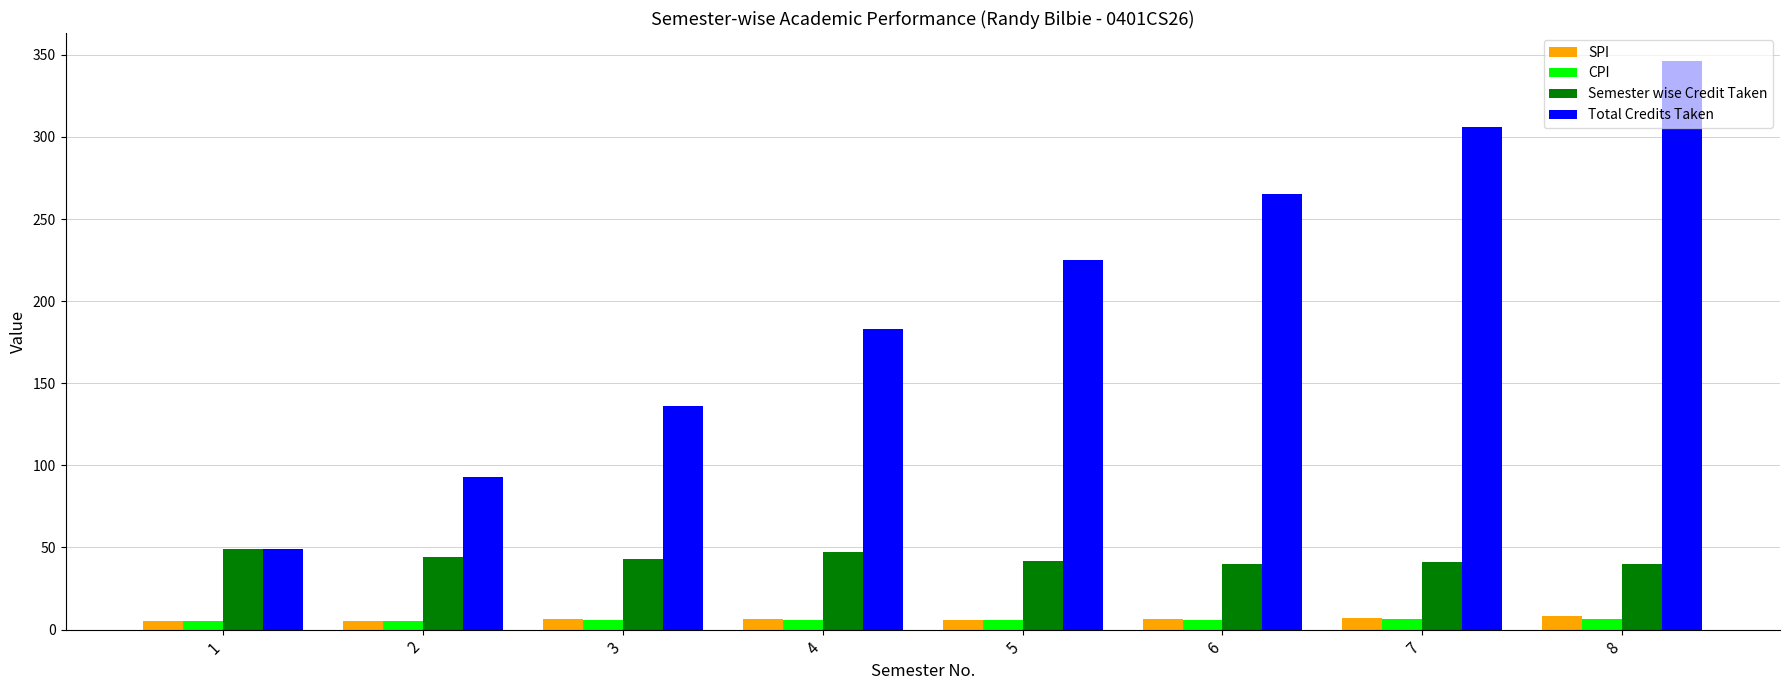

The value of SPI at 3 is 6.5. True or false?

True